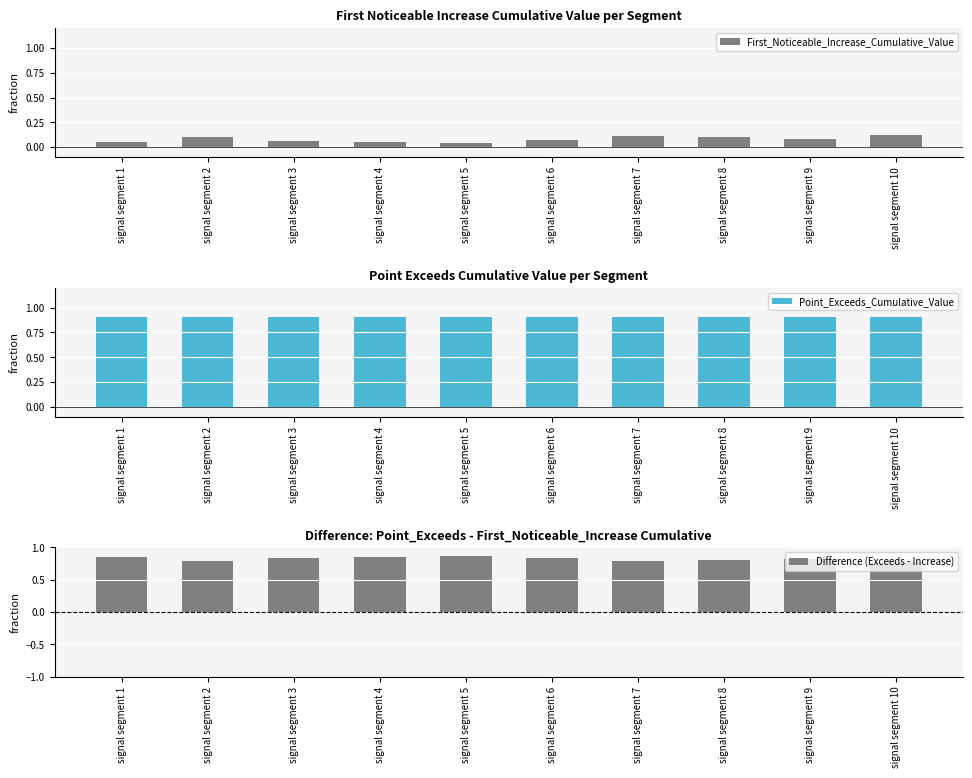

At which category does the chart reach its minimum across all series?

signal segment 5